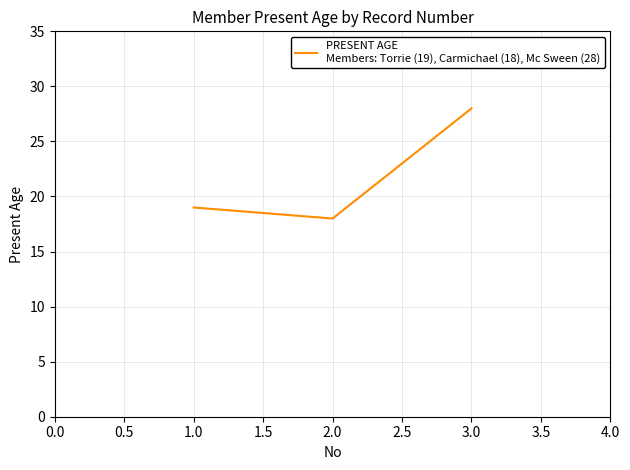

The value at 1.0 is 4. True or false?

False